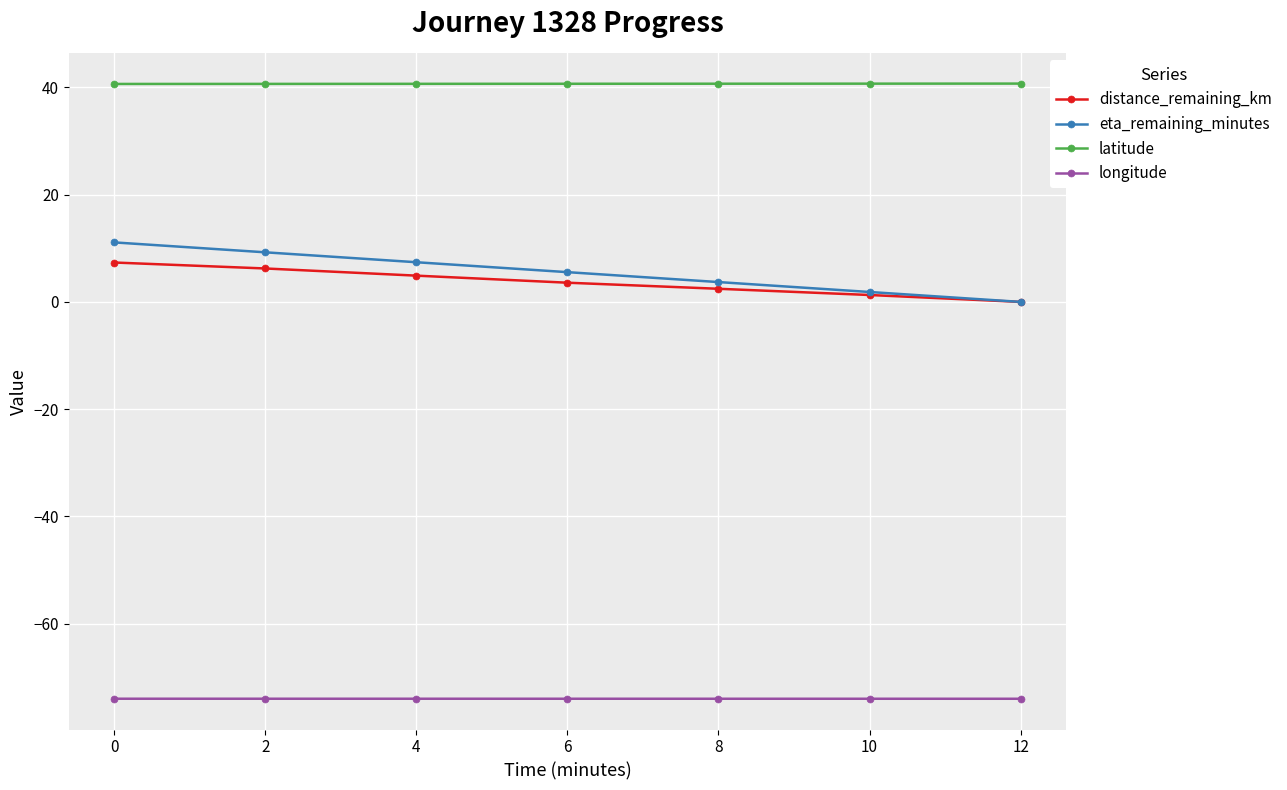

What is the greatest value displayed?

40.7